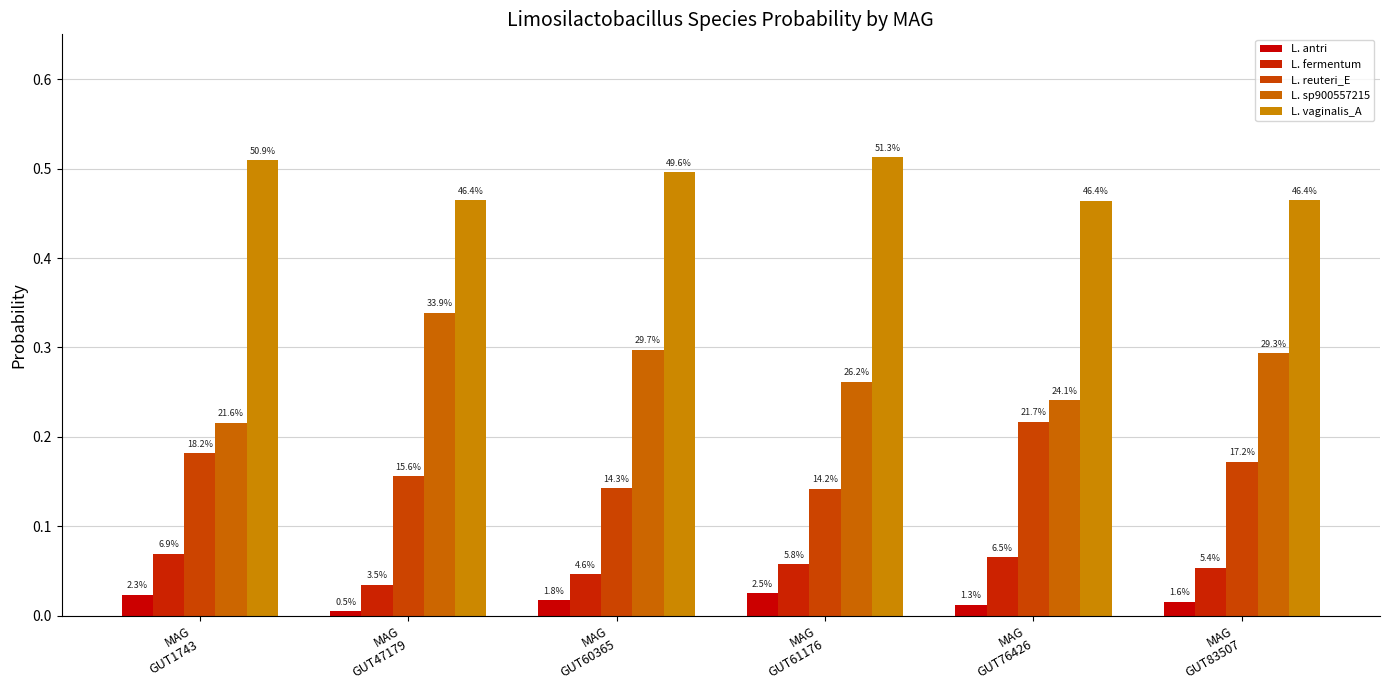

The L. reuteri_E series shows 0.1 at MAG
GUT61176. True or false?

True